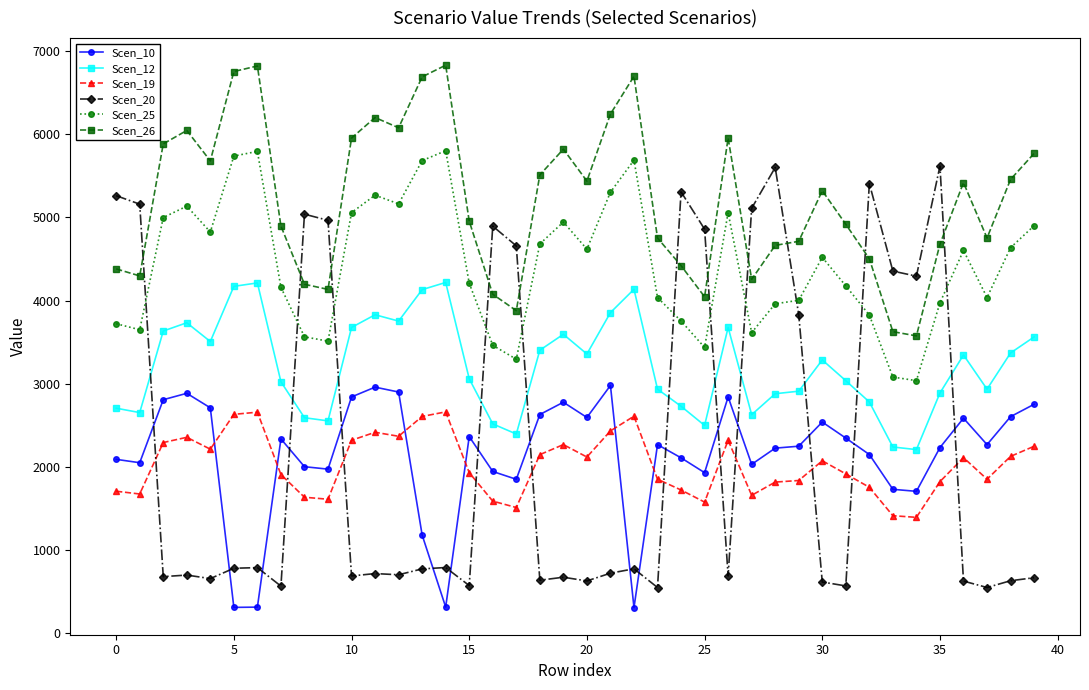

True or false: Scen_12 and Scen_10 cross at least once.

False